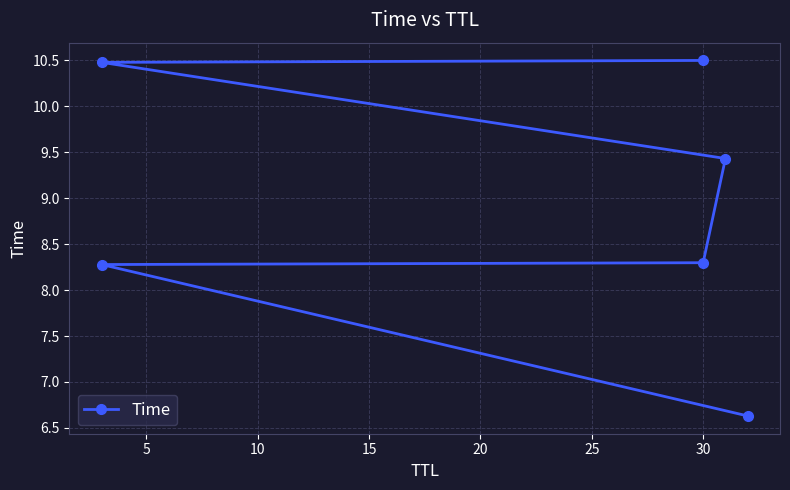

How many distinct data groups are displayed?

1